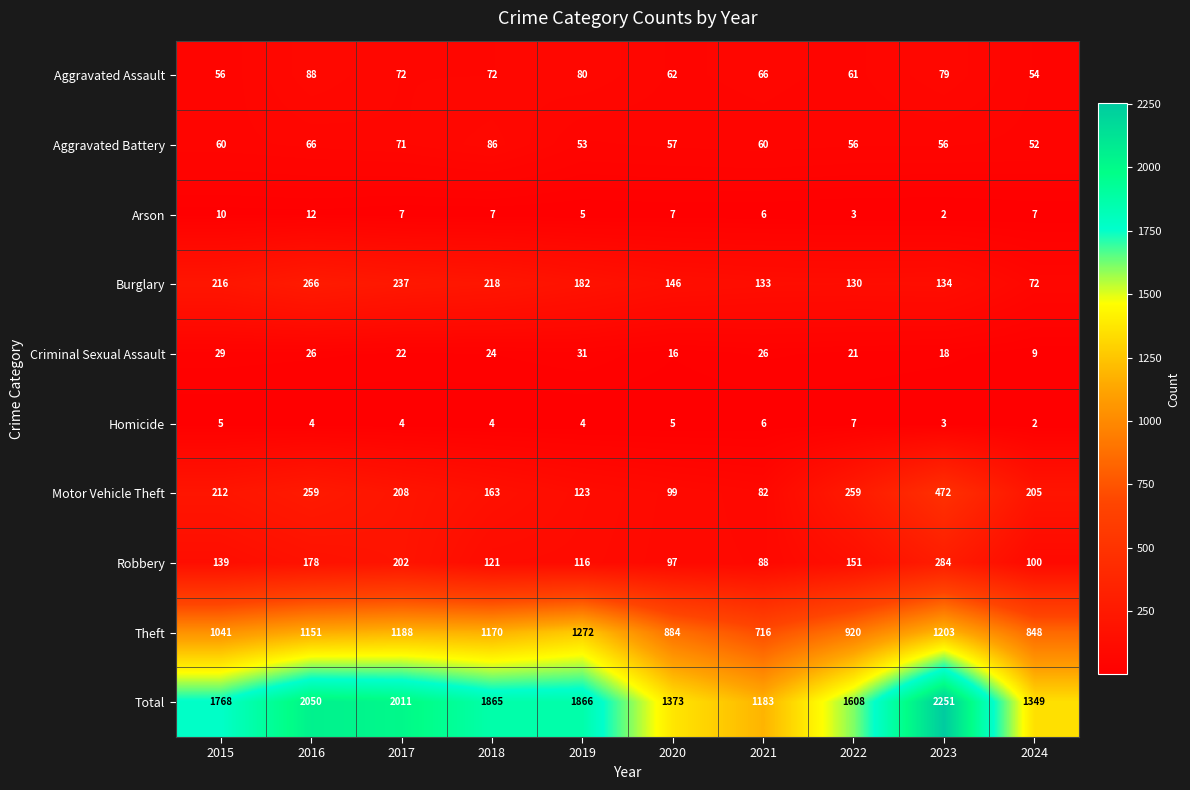

What is the approximate value of Motor Vehicle Theft at 2024?

205